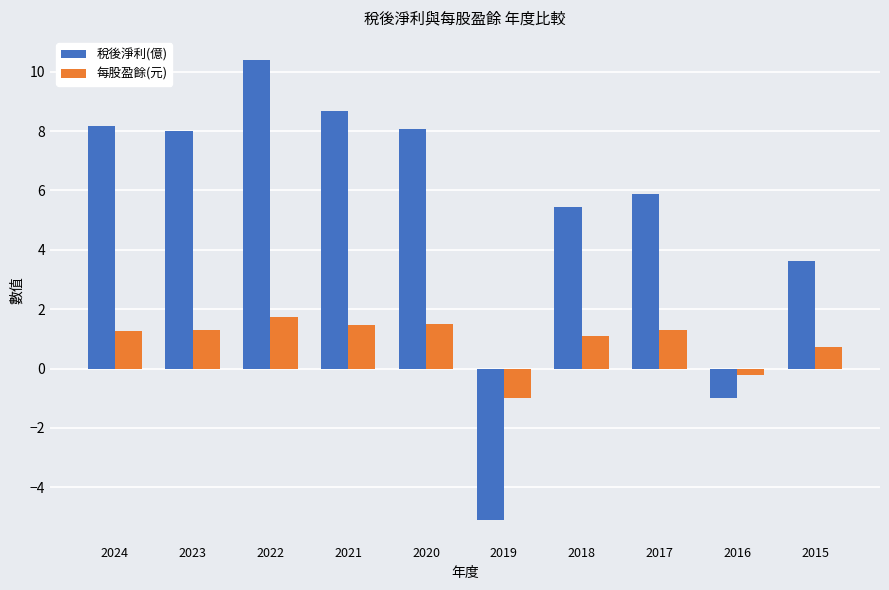

What are all the series names shown in the legend?

稅後淨利(億), 每股盈餘(元)